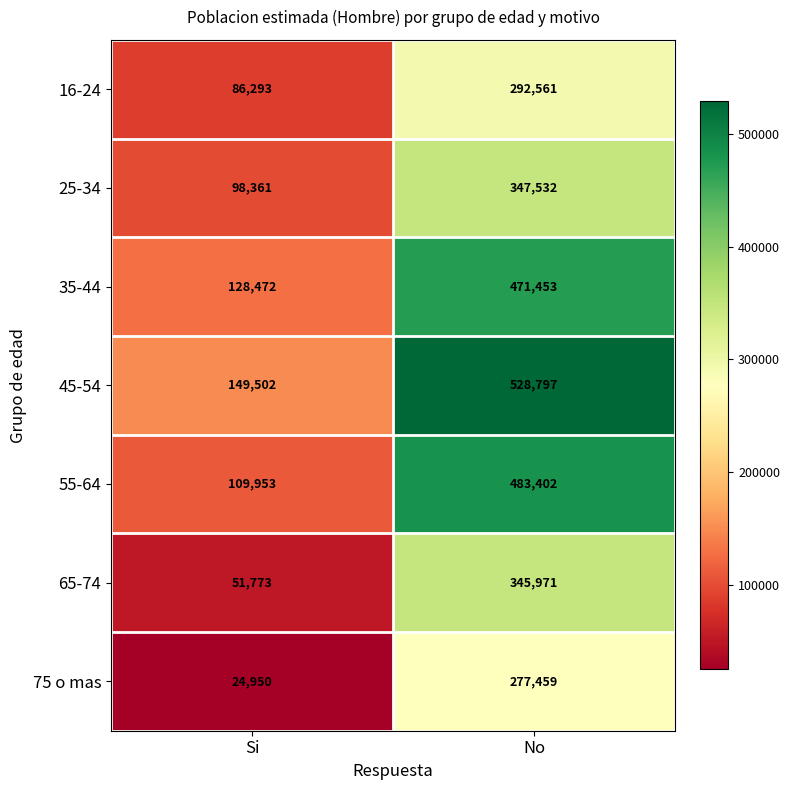

Is it true that 75 o mas equals 157858 at No?

False